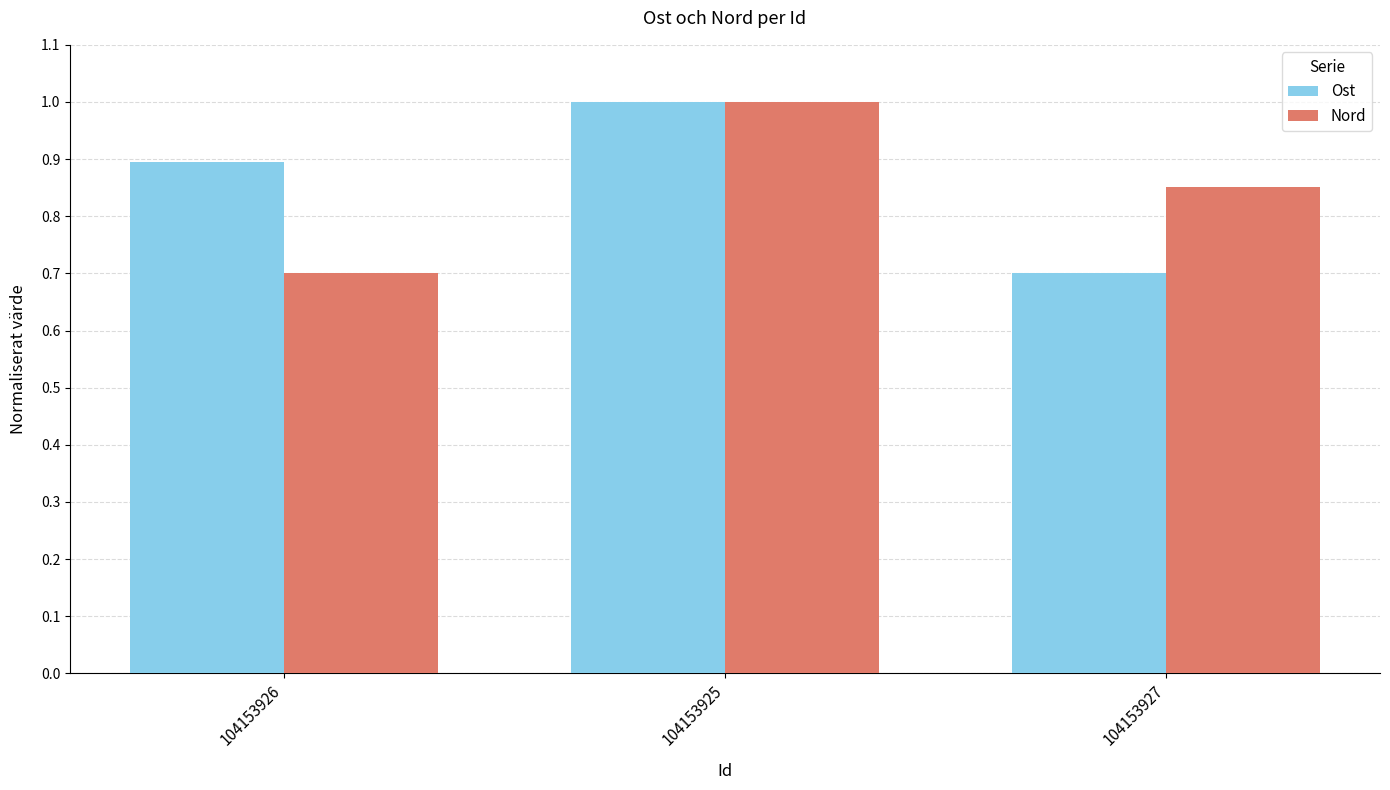

Is it true that Nord equals 1.0 at 104153925?

True